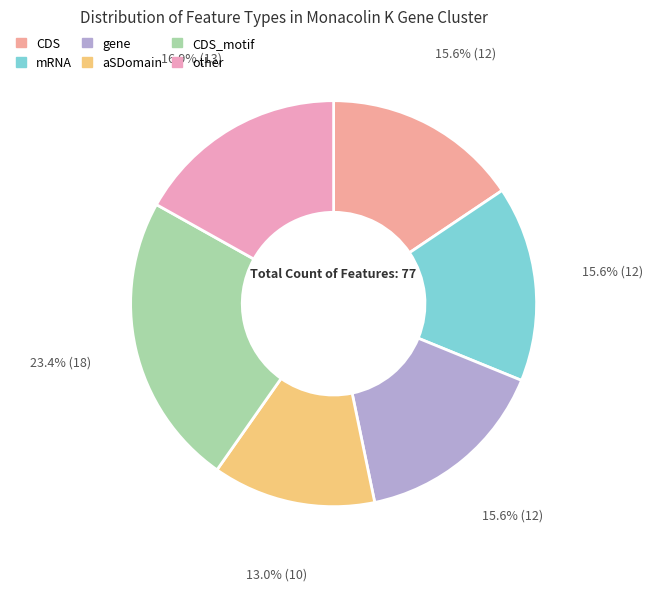

The aSDomain slice represents 13% of the pie. True or false?

True